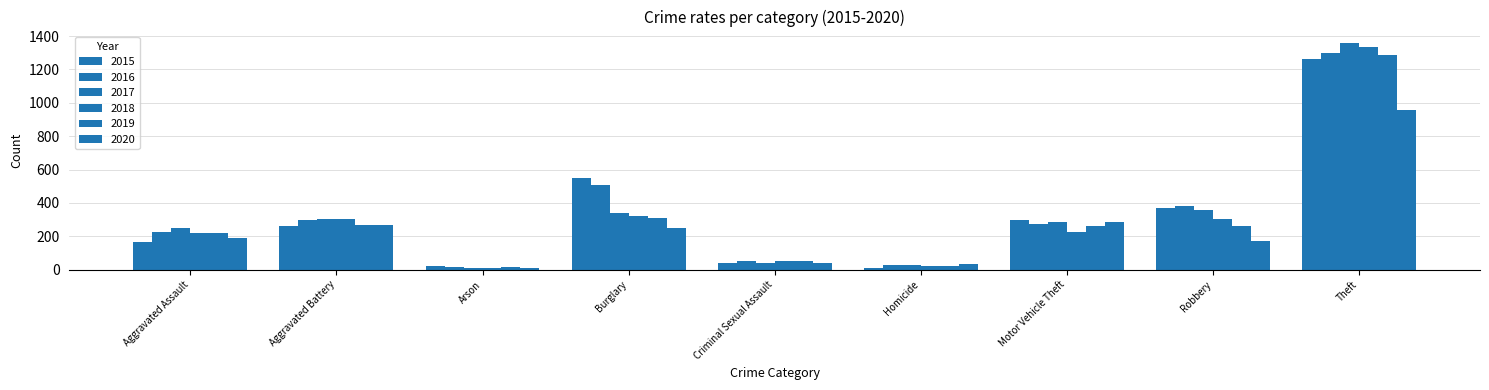

What is the spread (max minus min) of values at Arson?

14